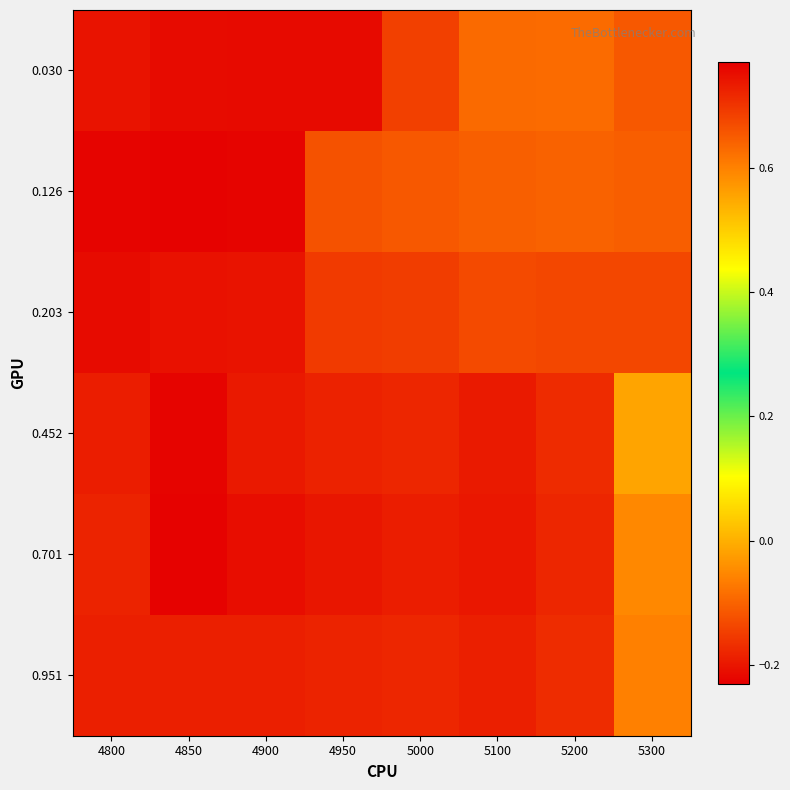

Count the number of categories in the chart.

8